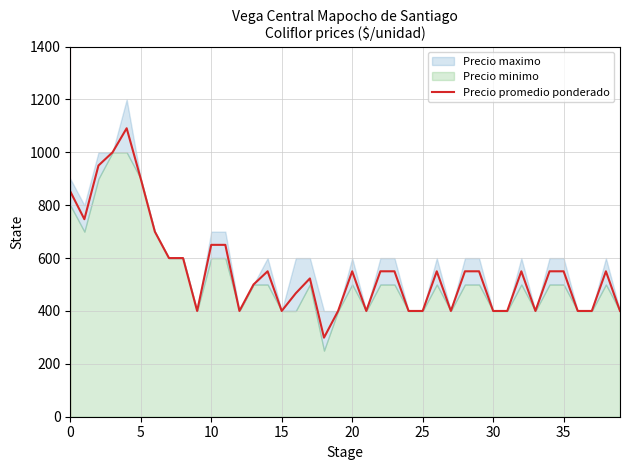

Does the chart display data point markers on the line(s)?

No